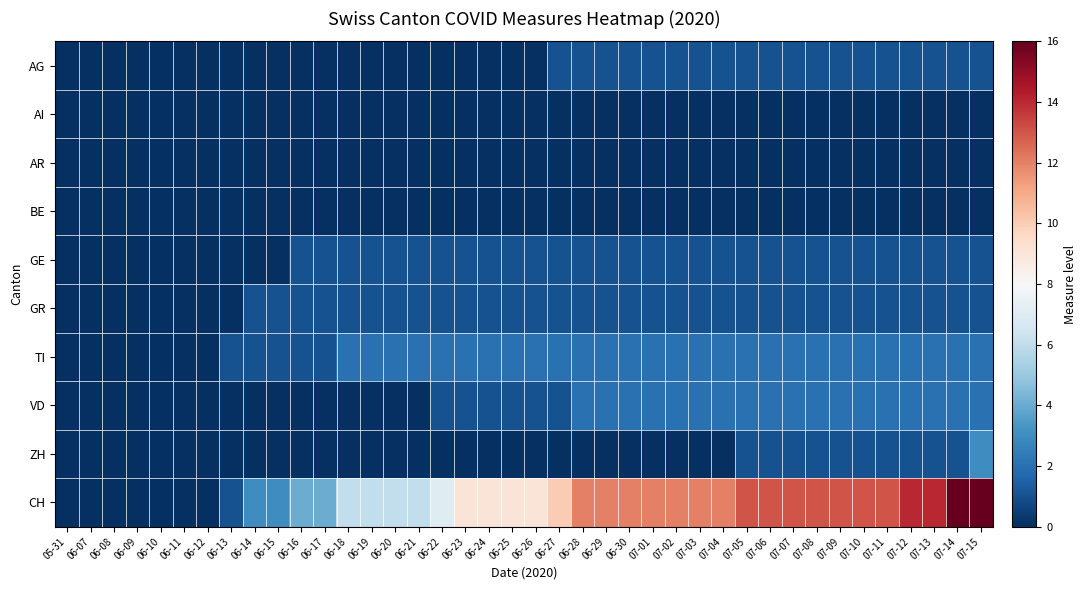

At 06-09, list the series in order from smallest to largest.

AG, AI, AR, BE, GE, GR, TI, VD, ZH, CH